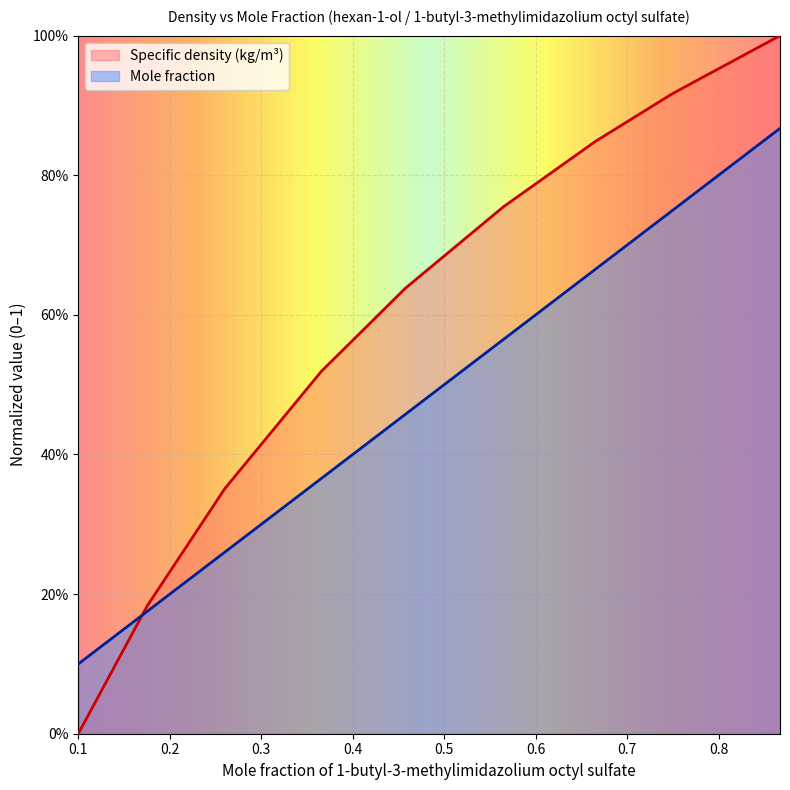

Does the chart display data point markers on the line(s)?

No